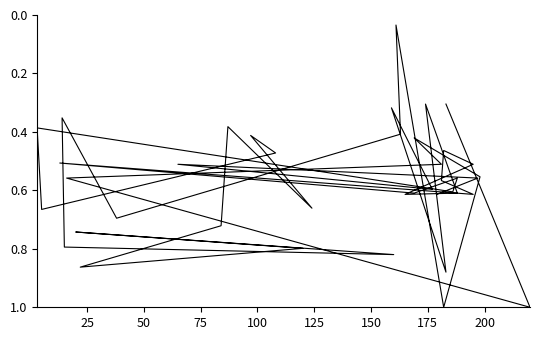

At which category does Band1 reach its first local valley?

50